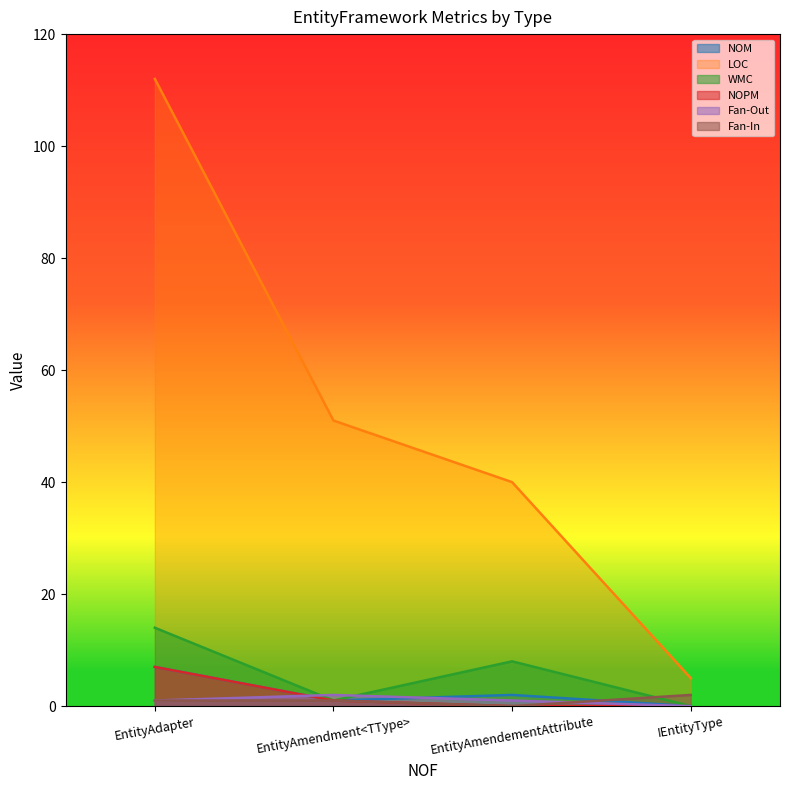

List the series in order of their peak value, lowest first.

Fan-Out, Fan-In, NOM, NOPM, WMC, LOC